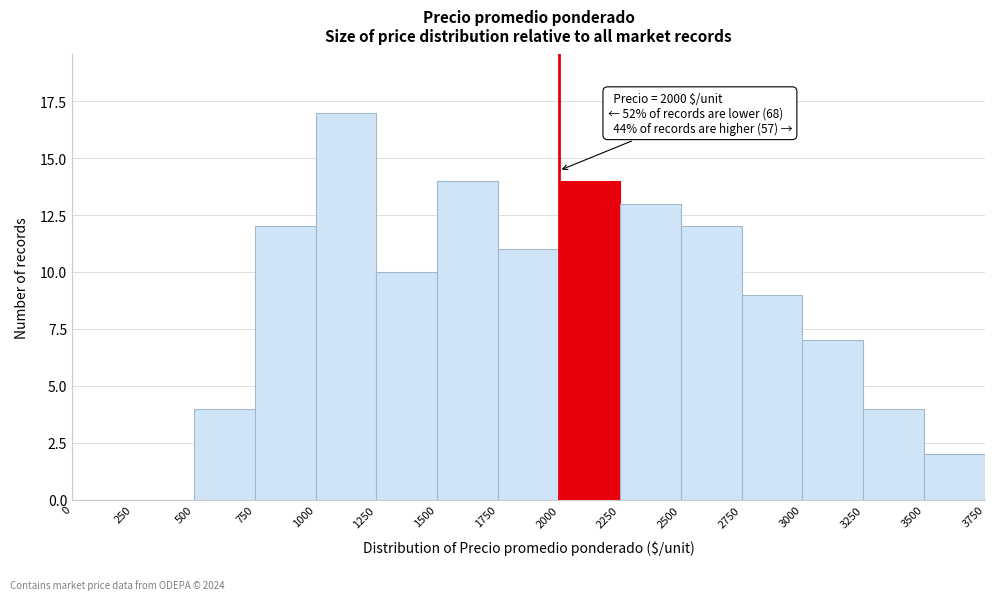

Over which range of the x-axis is the bar tallest?

1000 to 1250